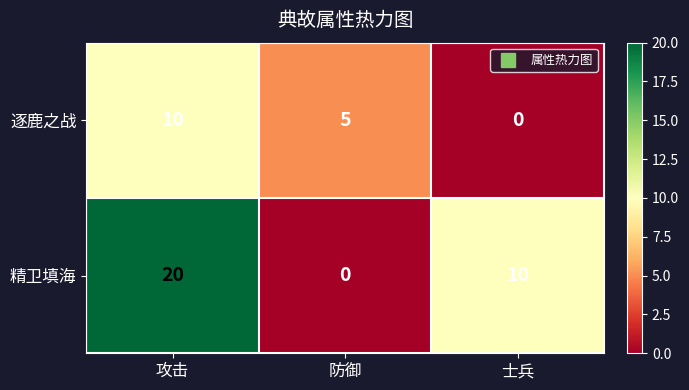

At which category is the sum across all series the highest?

攻击